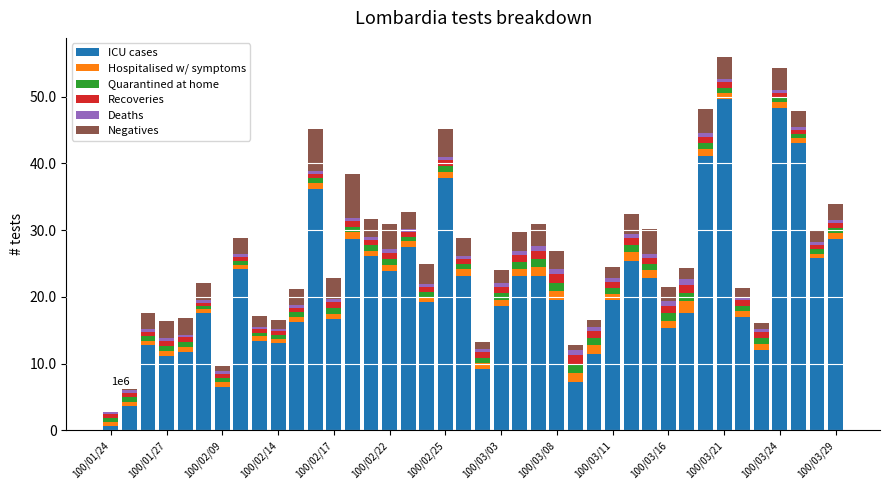

What are all the series names shown in the legend?

ICU cases, Hospitalised w/ symptoms, Quarantined at home, Recoveries, Deaths, Negatives